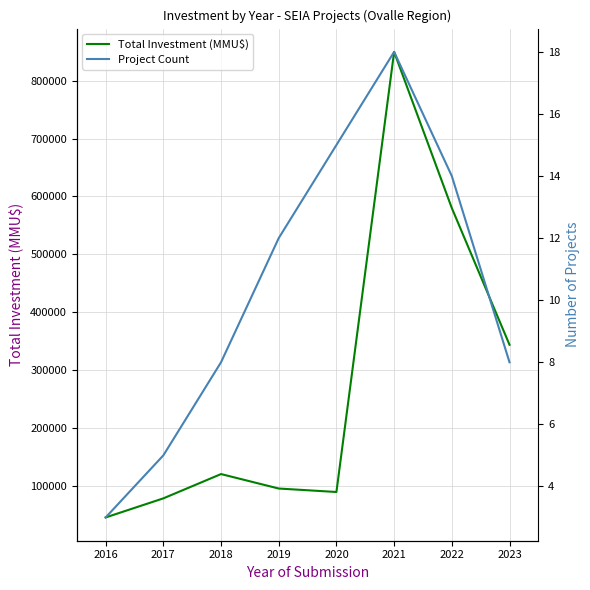

What is the minimum value for Total Investment (MMU$)?

45000